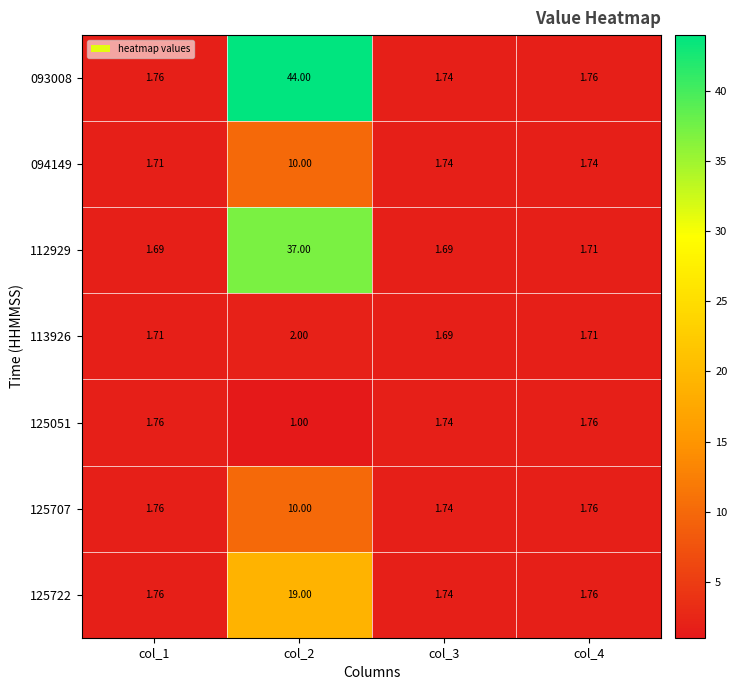

Is the value of 094149 at col_4 greater than the value of 093008 at col_1?

No